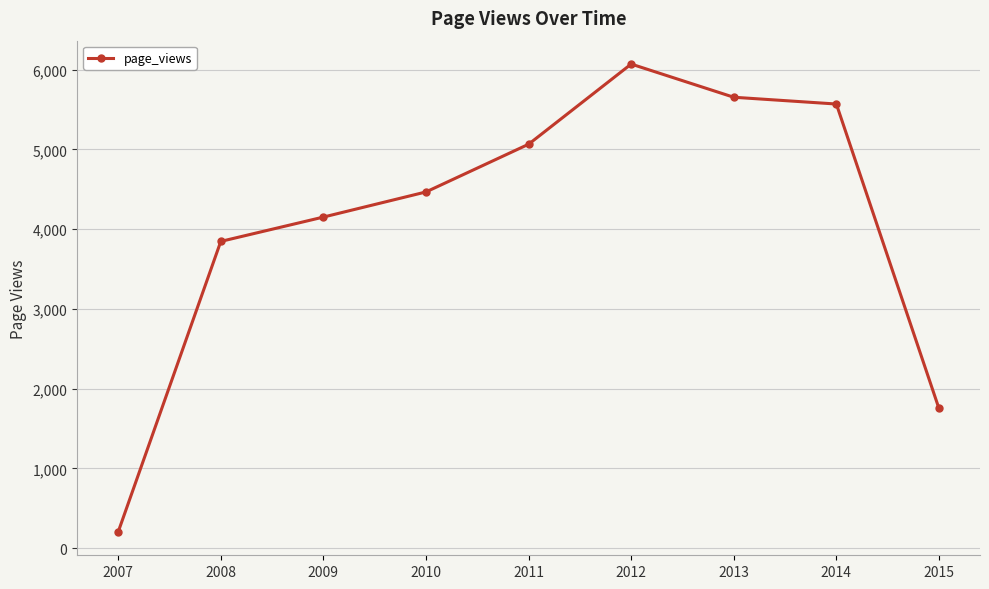

Reading left to right, list all the values displayed in this chart.

205	3846	4151	4466	5064	6069	5653	5568	1752